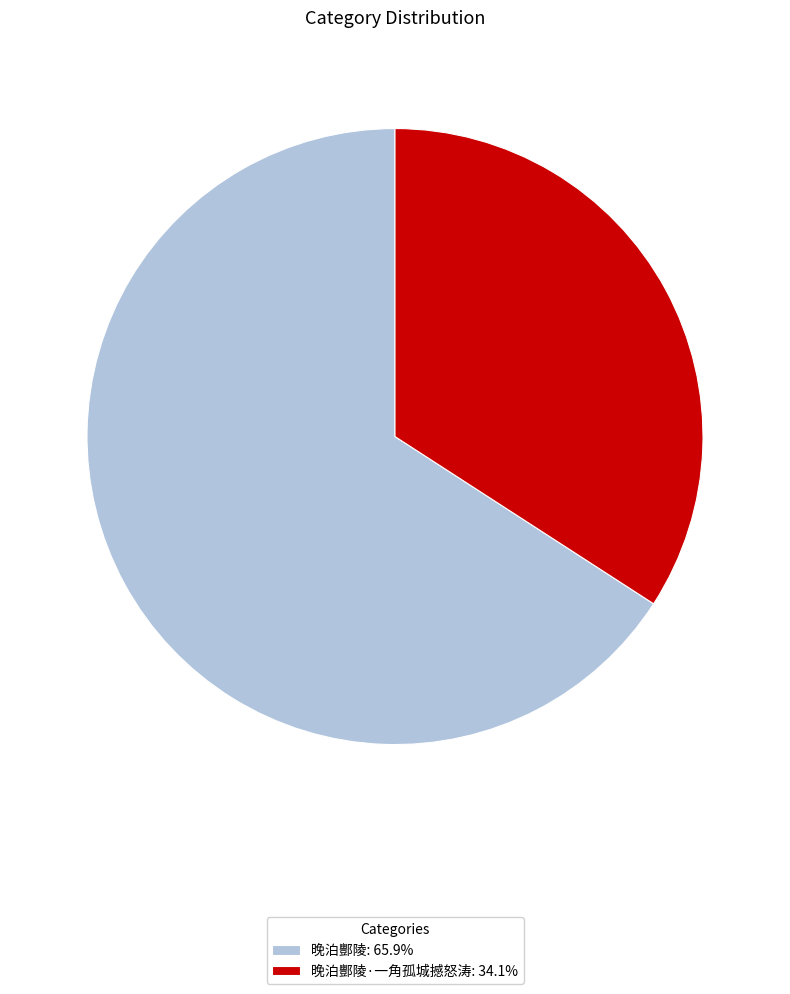

What is the ratio of the value at 晚泊酆陵·一角孤城撼怒涛: 34.1% to the value at 晚泊酆陵: 65.9%?

0.5